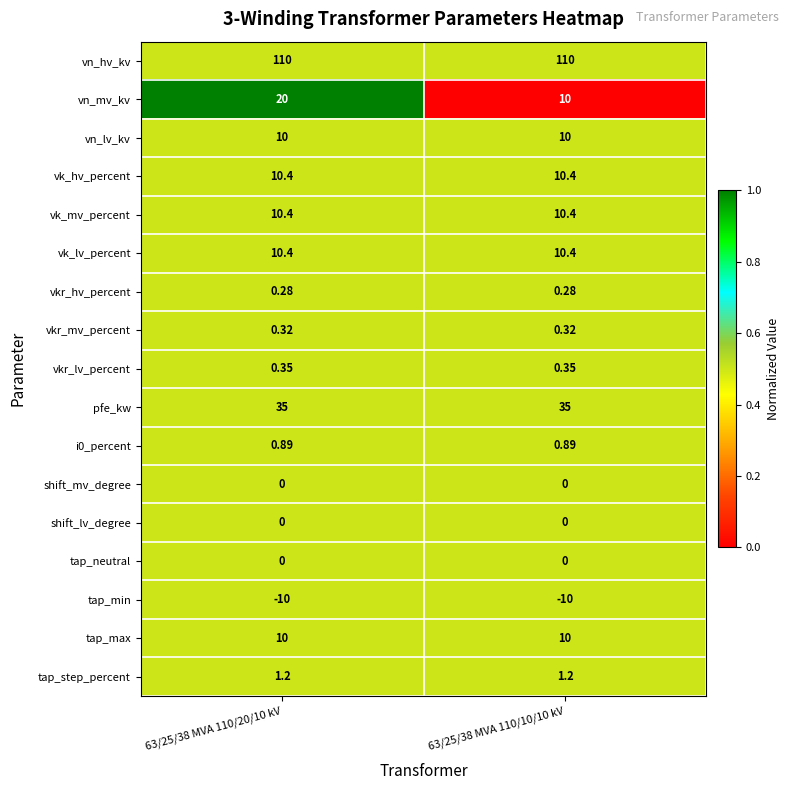

Between 63/25/38 MVA 110/20/10 kV and 63/25/38 MVA 110/10/10 kV, which series saw the biggest shift?

vn_mv_kv